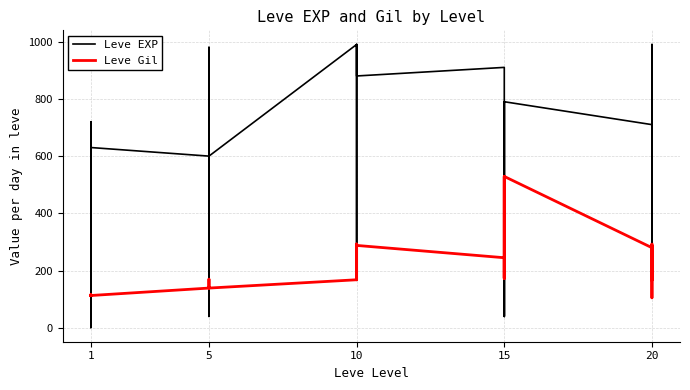

How many values in the Leve Gil series exceed 170?

14